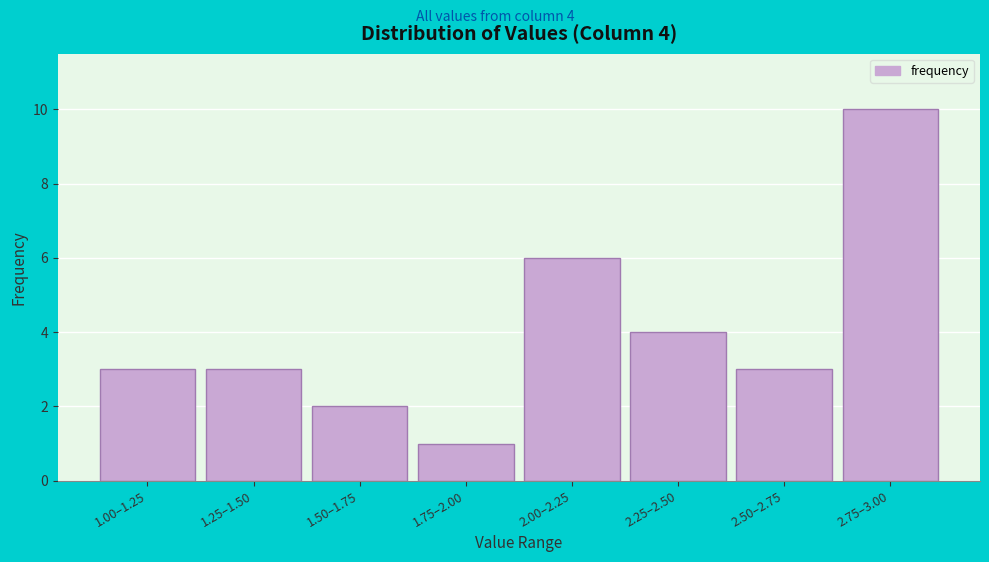

Reading left to right, extract all data points from this chart.

3	3	2	1	6	4	3	10